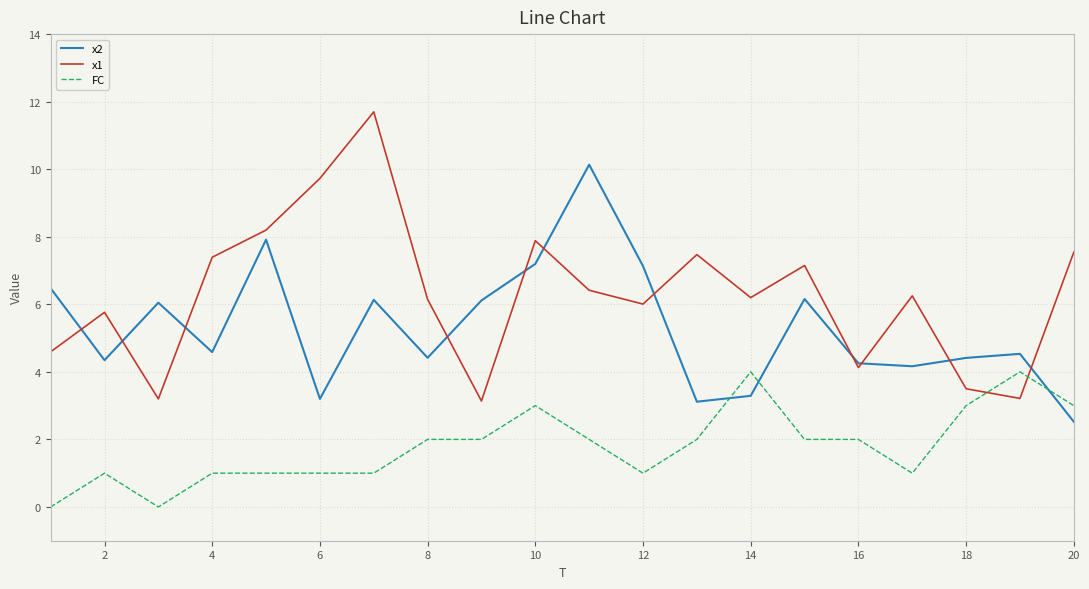

True or false: FC has more than 2 points higher than both neighbors.

True